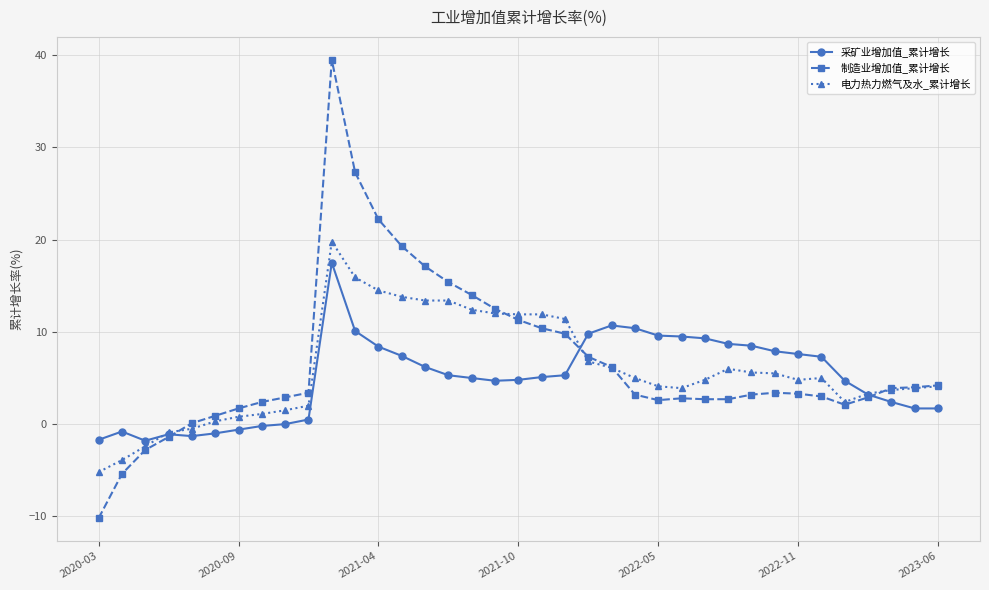

What is the maximum value for 采矿业增加值_累计增长?

17.5